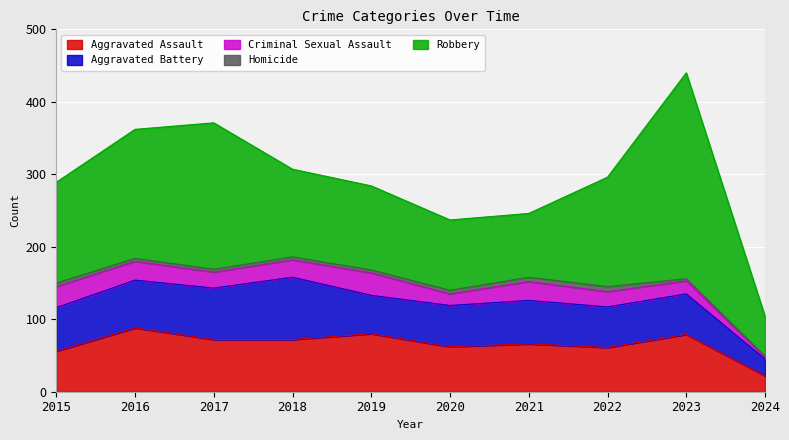

What is the spread (max minus min) of values at 2020?

92